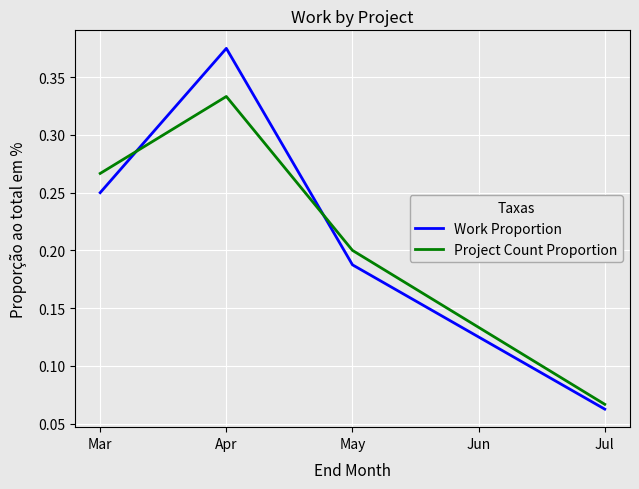

Where is Project Count Proportion nearest to the value 0?

Jul